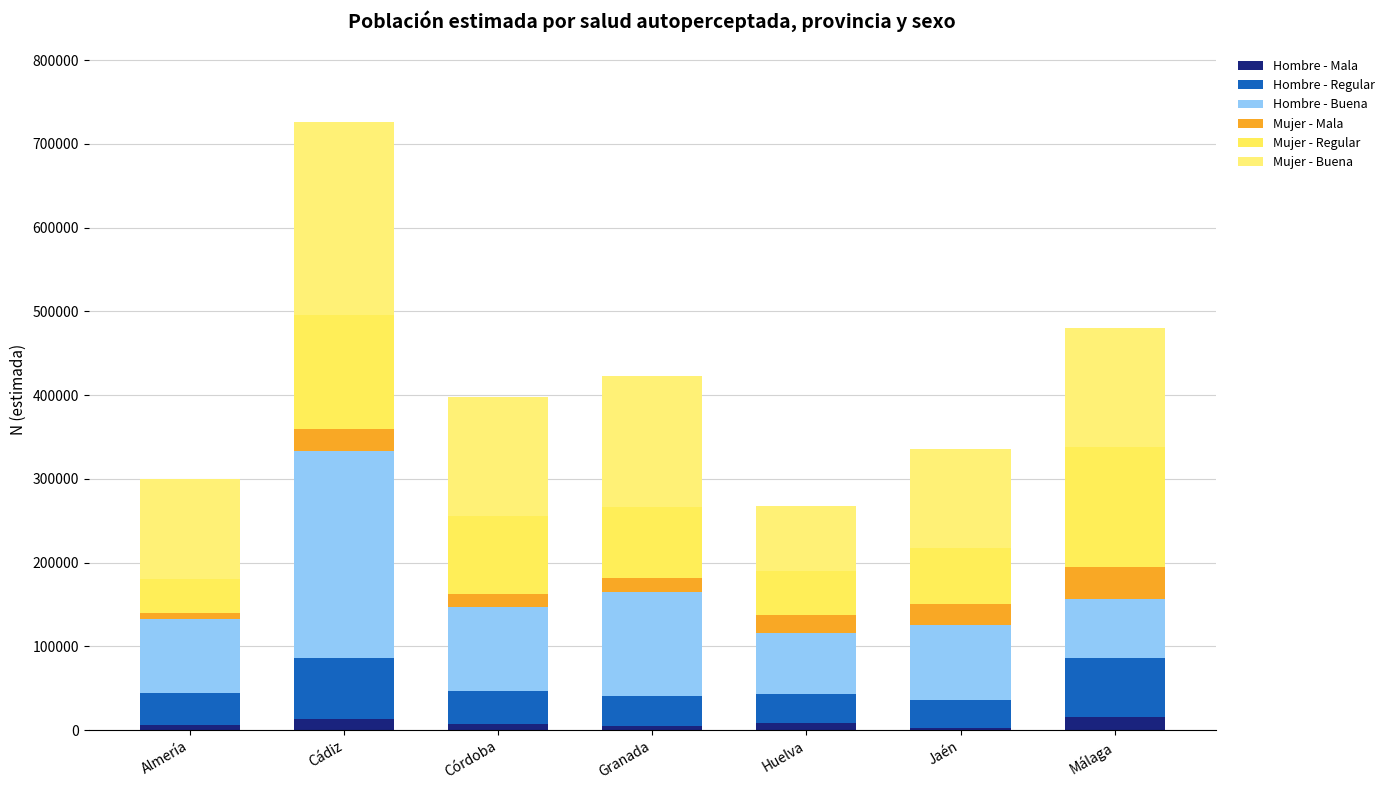

How many bars are there in total?

7